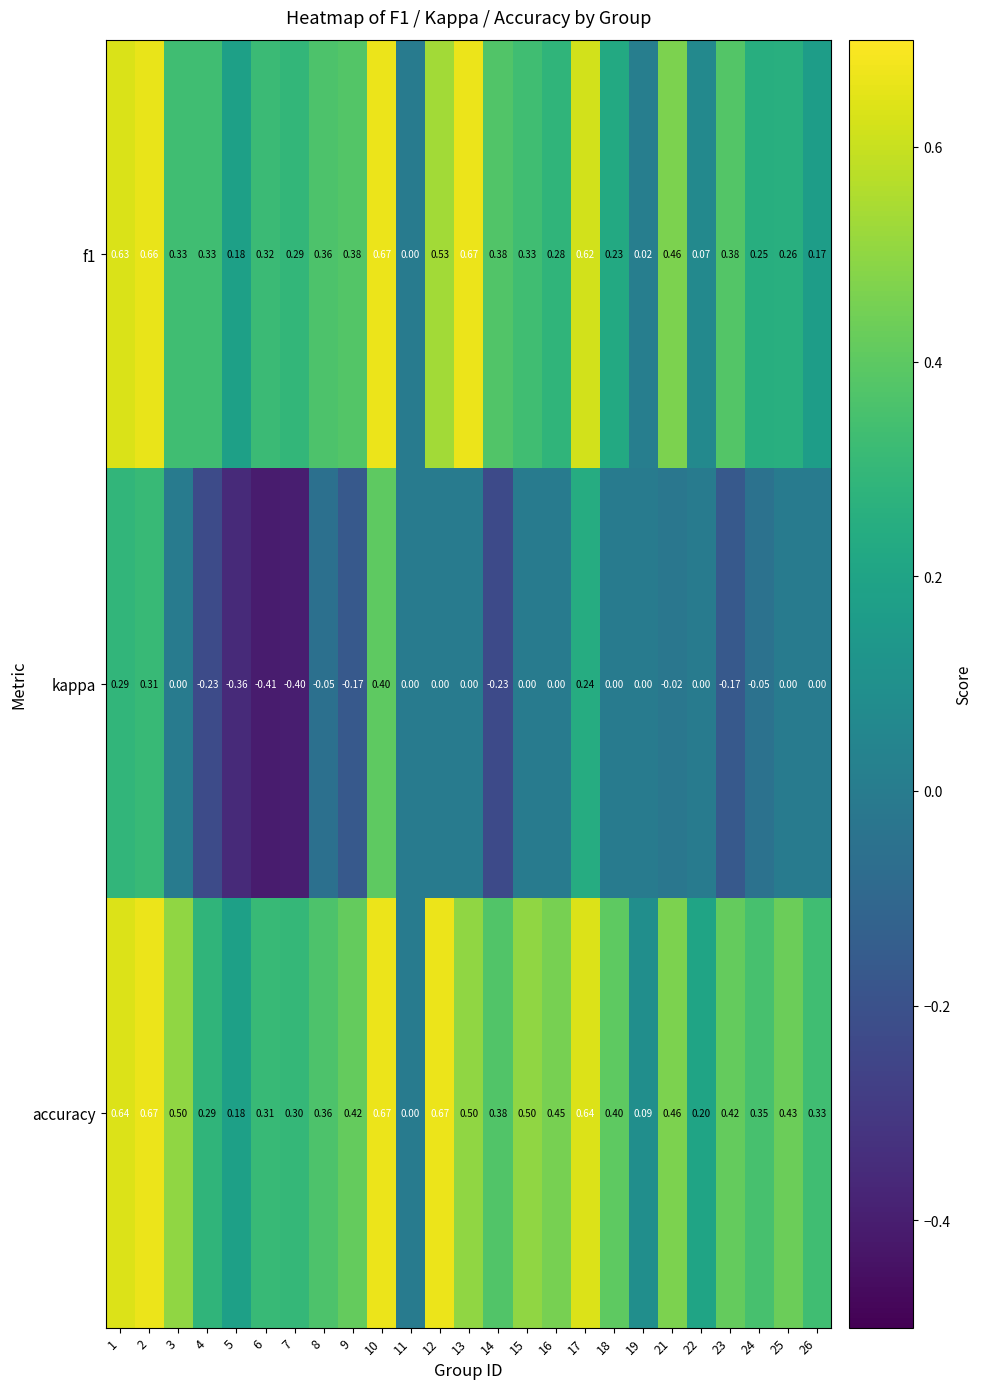

Is the value of f1 at 18 greater than the value of accuracy at 4?

No